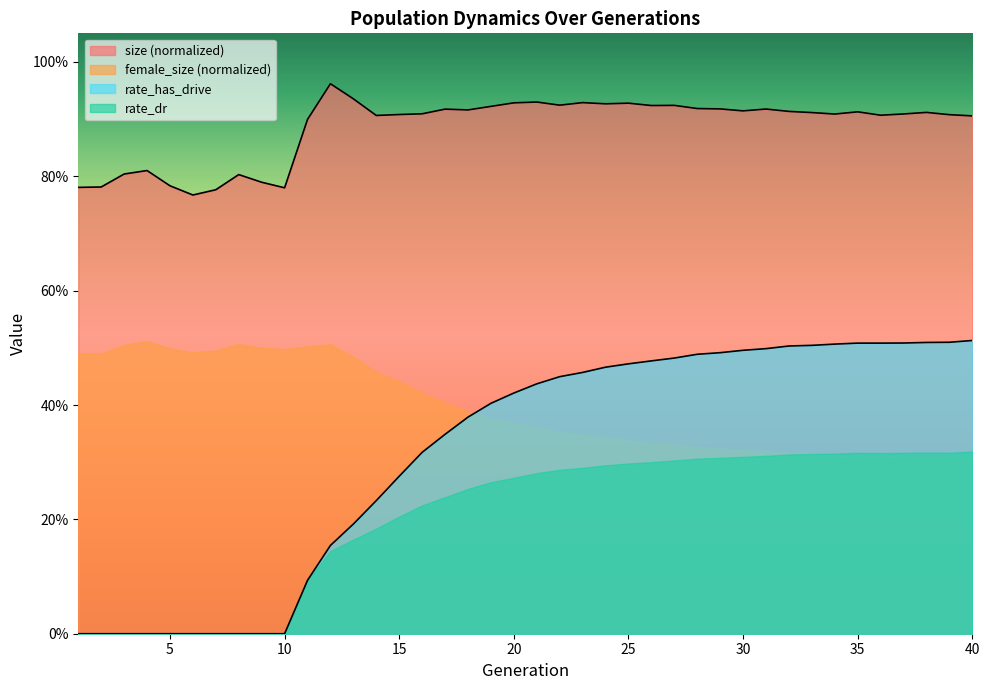

How many lines are shown in the chart?

2